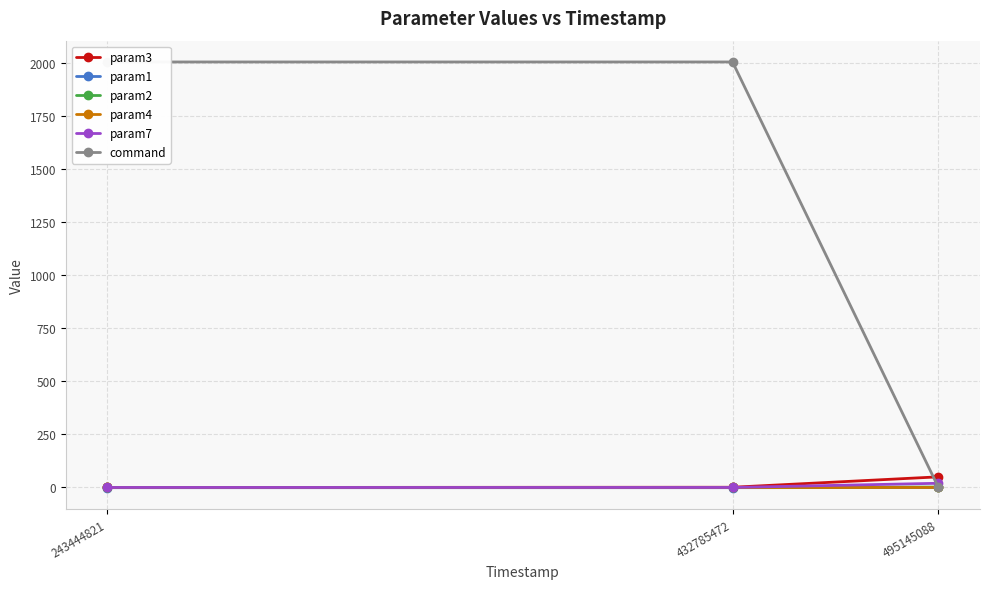

Reading left to right, transcribe all the data shown in this chart.

param3: 0.0	1.0	50.0
param1: -1.0	-1.0	0.0
param2: 0.0	0.0	2.0
param4: 0.0	0.0	0.0
param7: 0.0	0.0	19.7
command: 2003.0	2003.0	0.0